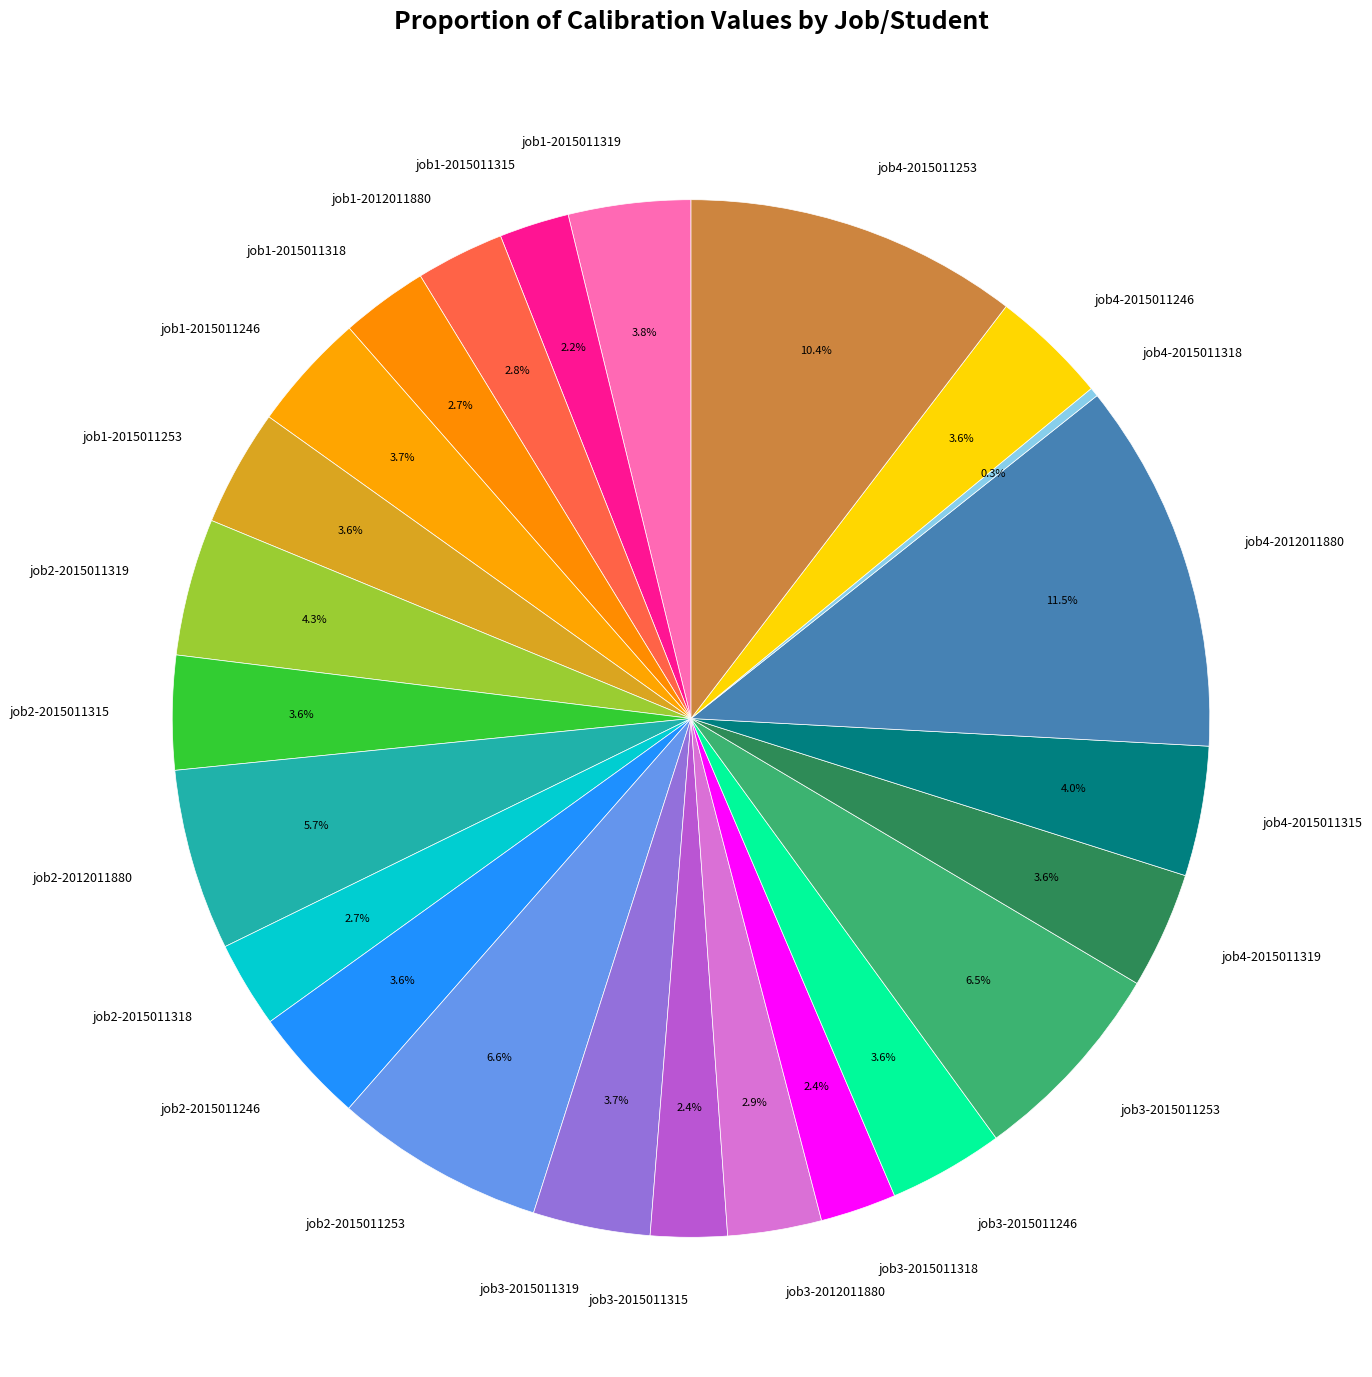

Is job4-2015011318 the majority of the pie?

No